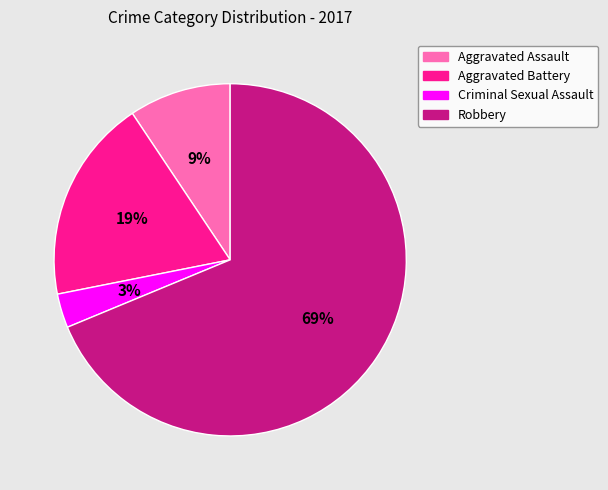

Rank the categories by value from highest to lowest.

Robbery, Aggravated Battery, Aggravated Assault, Criminal Sexual Assault